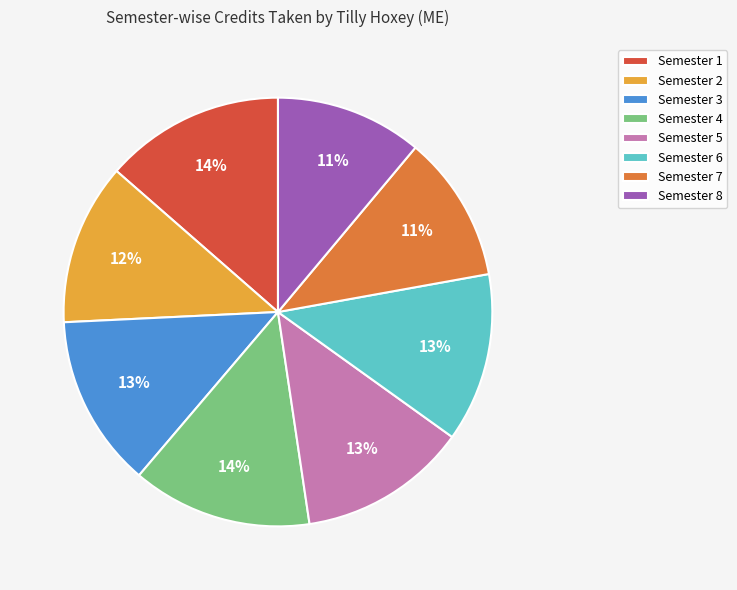

Combined, do Semester 8 and Semester 2 account for over 50%?

No